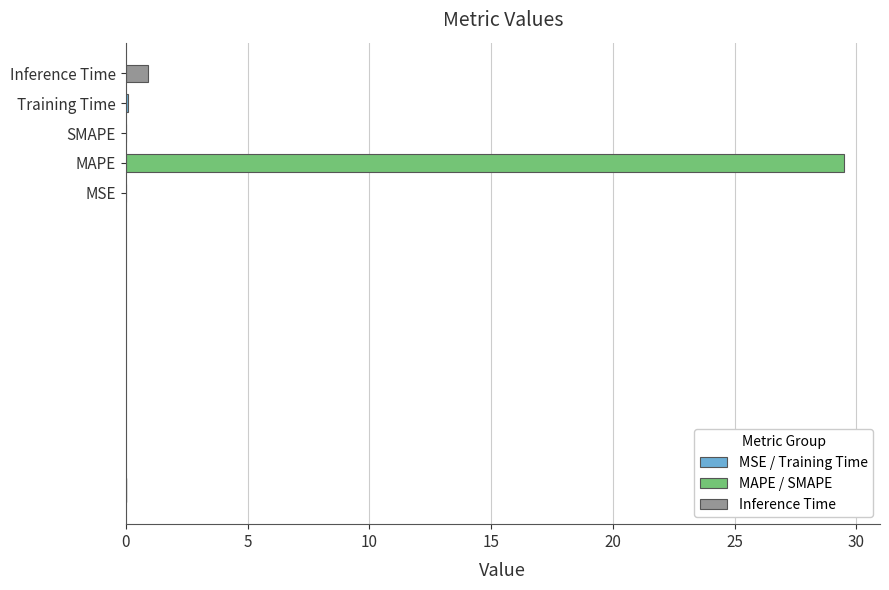

What is the greatest value displayed?

29.5